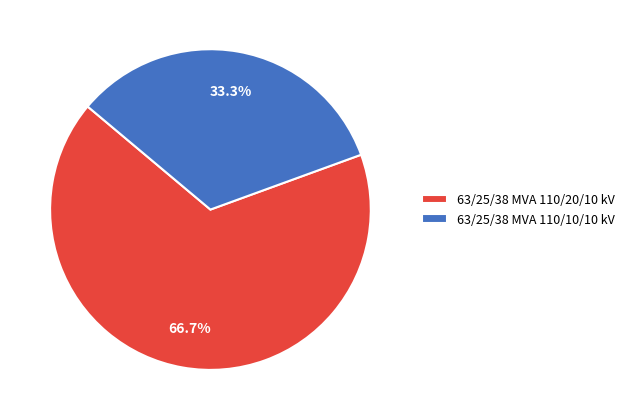

Which category accounts for the majority?

63/25/38 MVA 110/20/10 kV